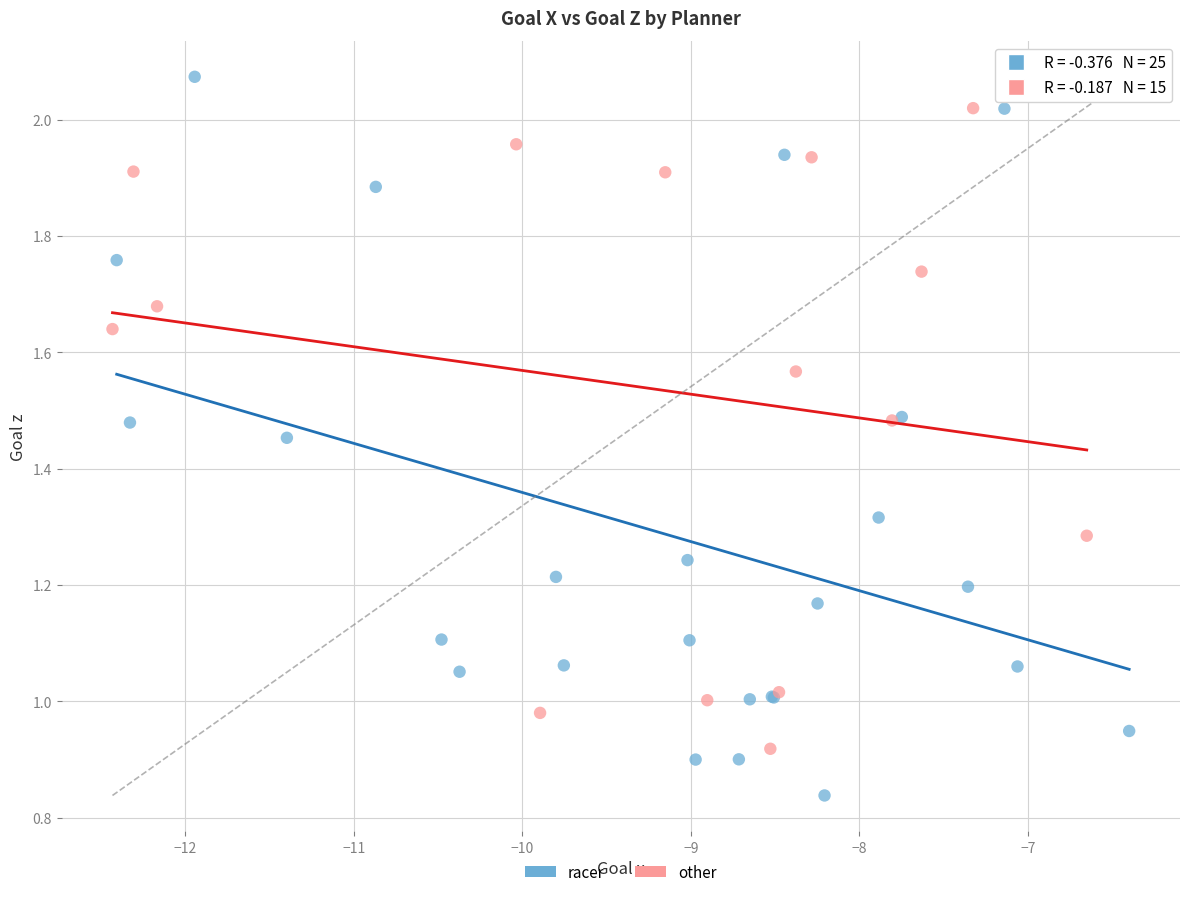

Which series reaches the maximum Y coordinate?

racer